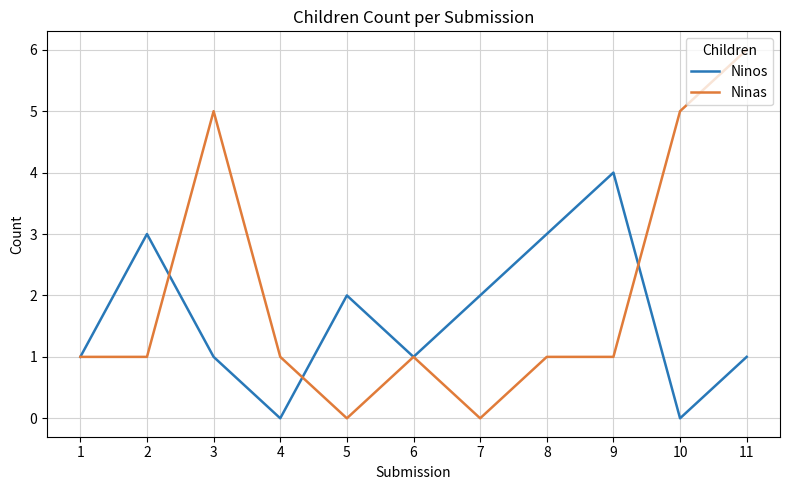

Read the Ninas value at 2.

1